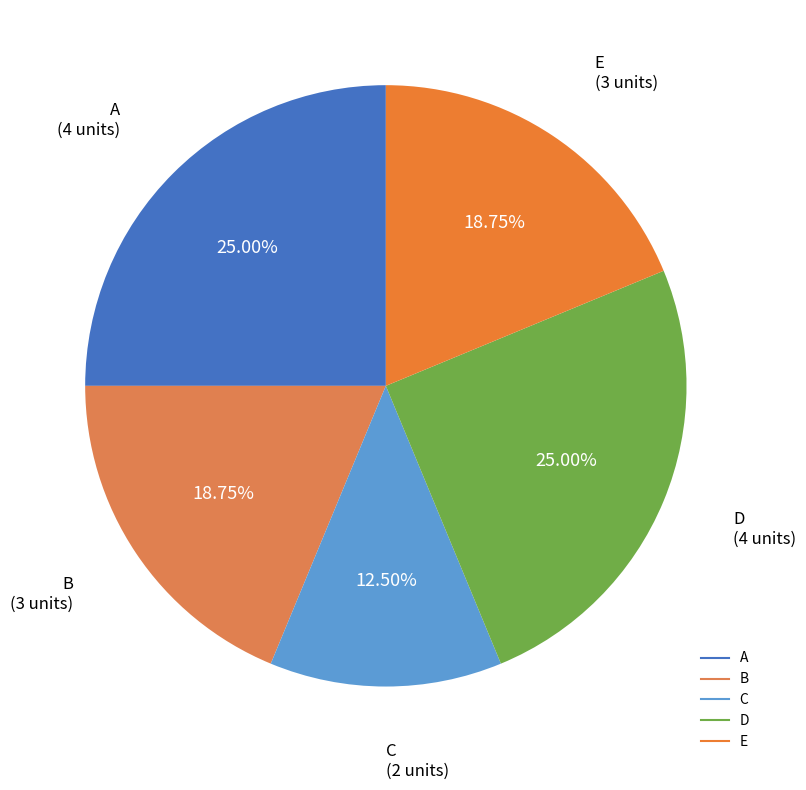

Which category has the smallest portion of the pie?

C